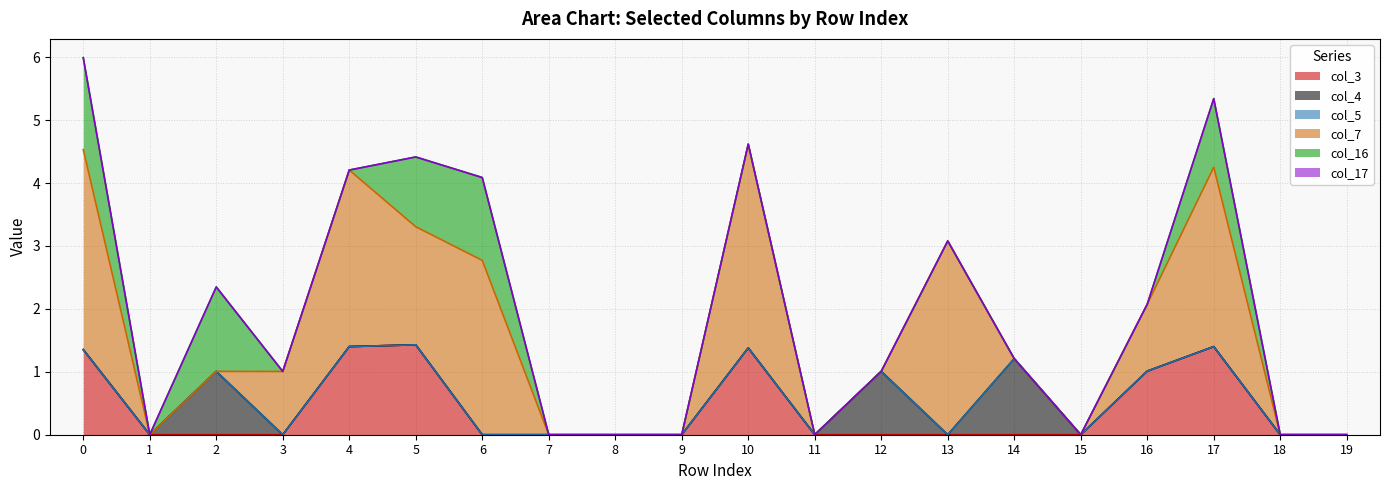

Reading right to left, list all the values displayed in this chart.

col_3: 0.0	0.0	1.4	1.0	0.0	0.0	0.0	0.0	0.0	1.4	0.0	0.0	0.0	0.0	1.4	1.4	0.0	0.0	0.0	1.4
col_4: 0.0	0.0	0.0	0.0	0.0	1.2	0.0	1.0	0.0	0.0	0.0	0.0	0.0	0.0	0.0	0.0	0.0	1.0	0.0	0.0
col_5: 0.0	0.0	0.0	0.0	0.0	0.0	0.0	0.0	0.0	0.0	0.0	0.0	0.0	0.0	0.0	0.0	0.0	0.0	0.0	0.0
col_7: 0.0	0.0	2.9	1.1	0.0	0.0	3.1	0.0	0.0	3.2	0.0	0.0	0.0	2.8	1.9	2.8	1.0	0.0	0.0	3.2
col_16: 0.0	0.0	1.1	0.0	0.0	0.0	0.0	0.0	0.0	0.0	0.0	0.0	0.0	1.3	1.1	0.0	0.0	1.3	0.0	1.5
col_17: 0.0	0.0	0.0	0.0	0.0	0.0	0.0	0.0	0.0	0.0	0.0	0.0	0.0	0.0	0.0	0.0	0.0	0.0	0.0	0.0